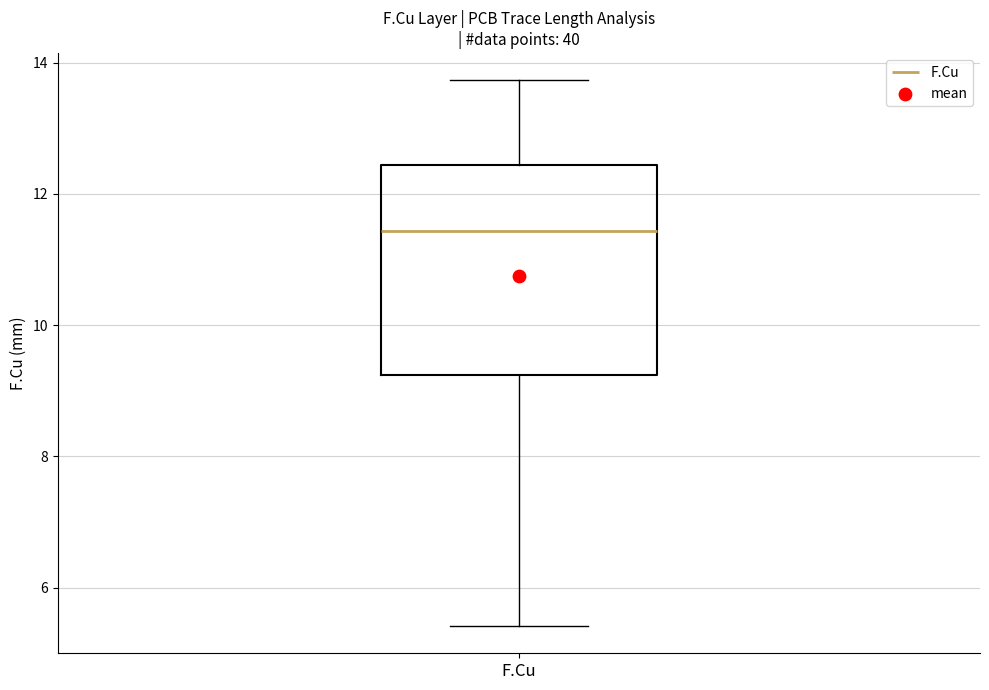

Read this box plot against the y-axis: the position of the median line, the range covered by the box, and the ends of both whiskers. The values are not printed on the chart, so give them approximately, as read against the axis.

median 11.4, box 9.2 to 12.4, whiskers 5.4 to 13.8